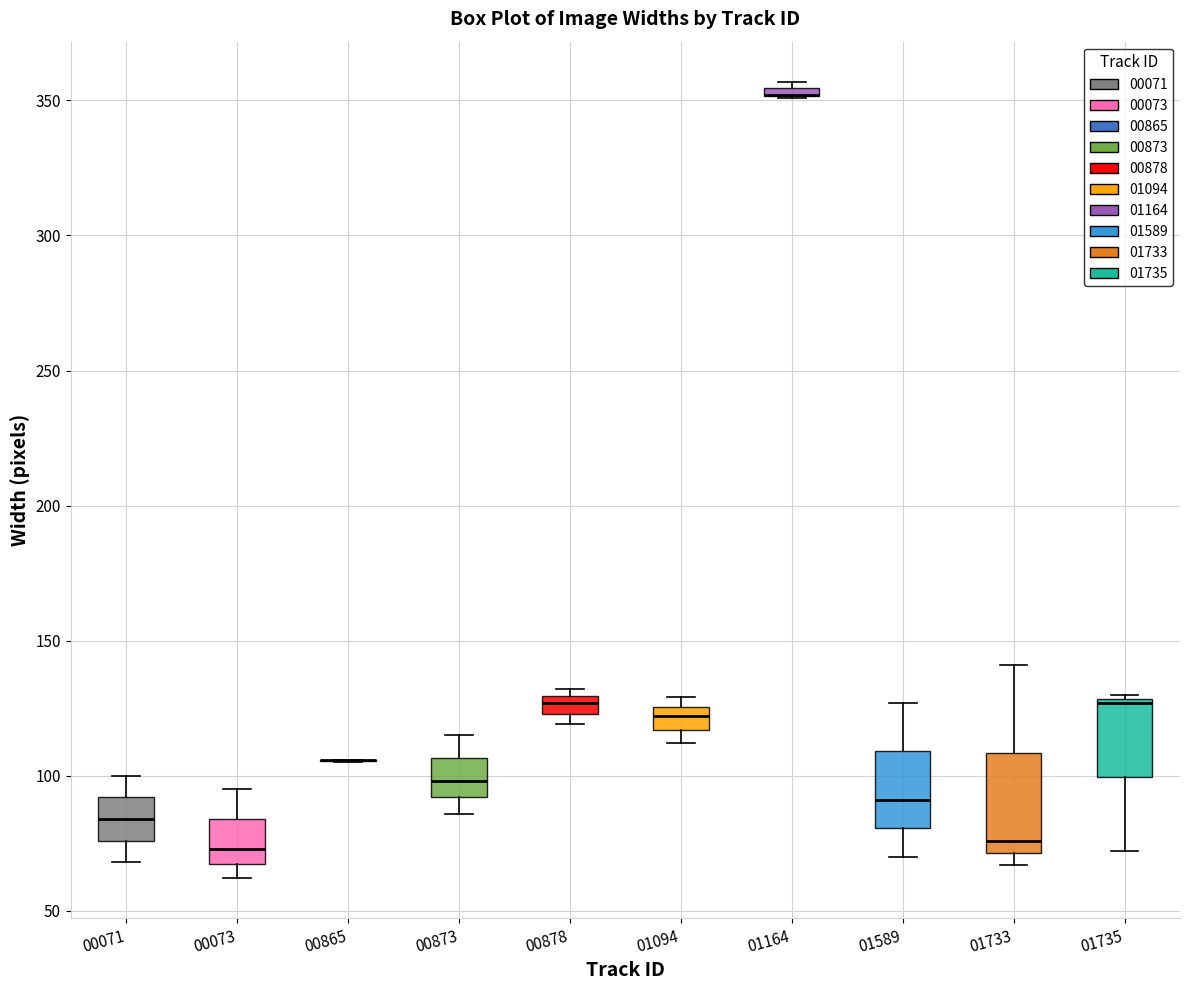

Which box is the tallest, from its lower edge to its upper edge?

01733